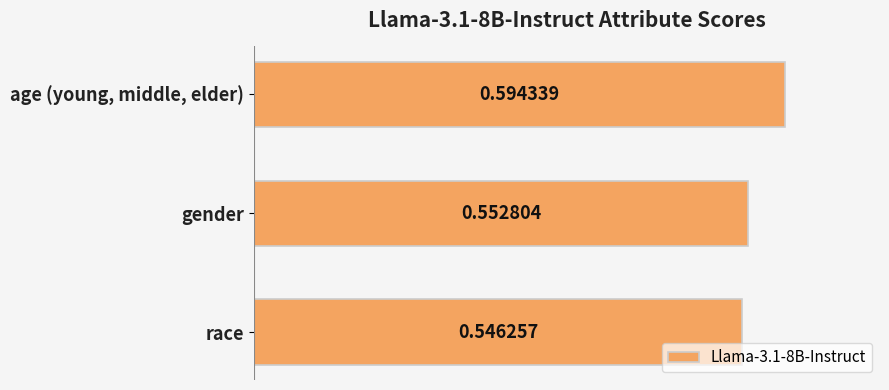

What is the sum of the values at gender and age (young, middle, elder)?

1.1